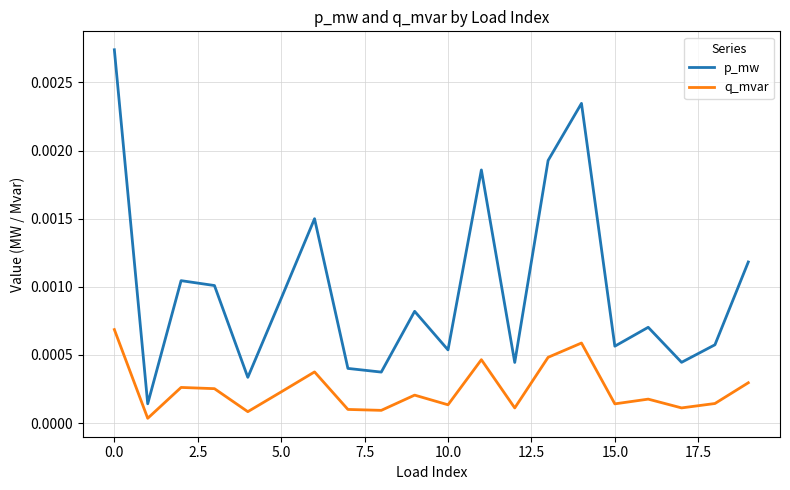

What are all the series names shown in the legend?

p_mw, q_mvar